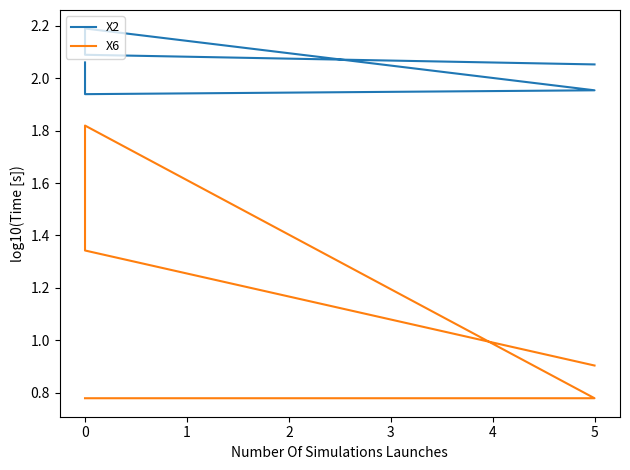

True or false: X2 and X6 intersect in this chart.

False